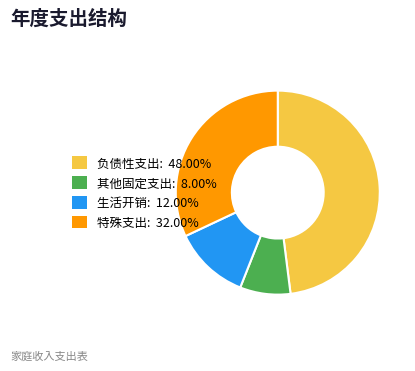

Is it true that 生活开销 is 12% of the pie?

True